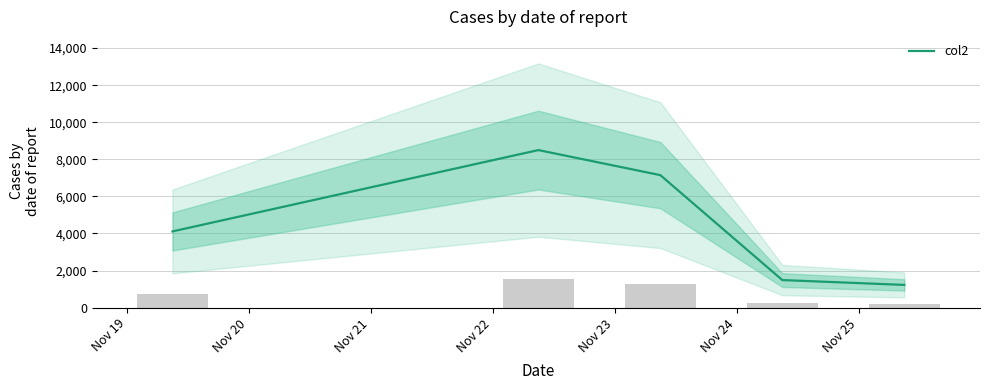

What is the lowest value of the col2 series?

1226